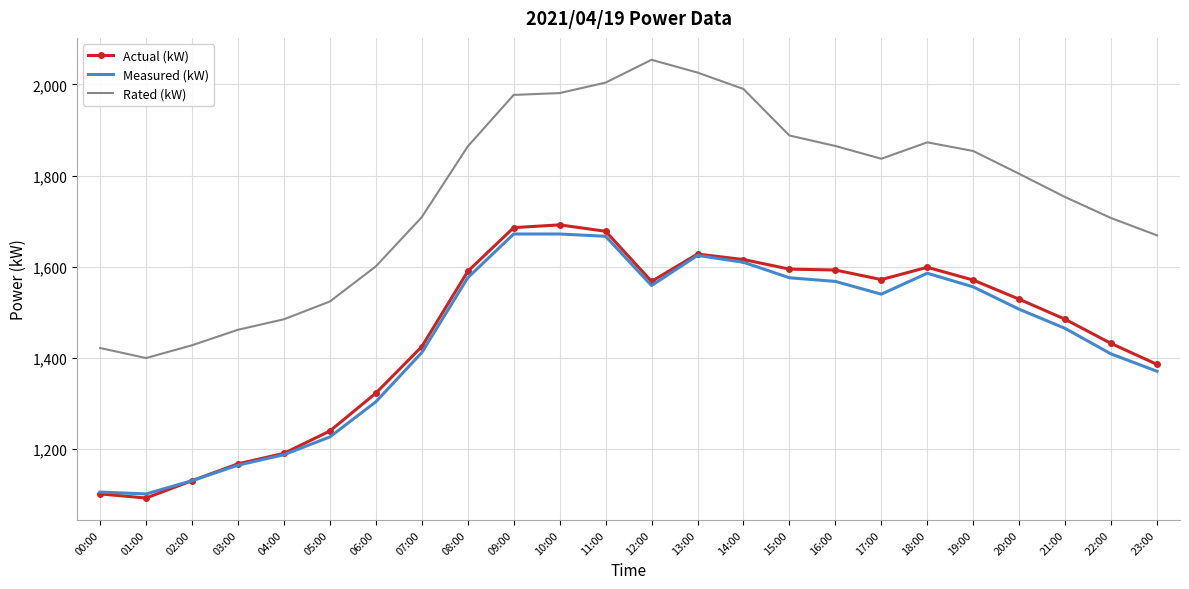

What is the difference between the highest and lowest values at 11:00?

337